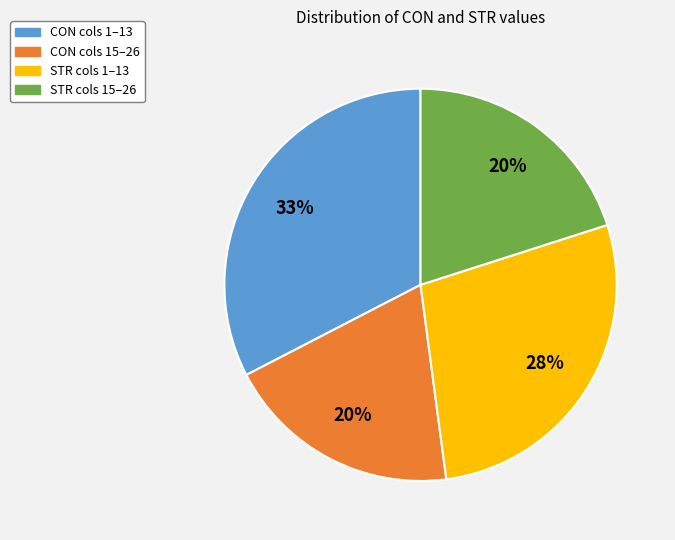

To the nearest percent, what is the average slice percentage?

25%